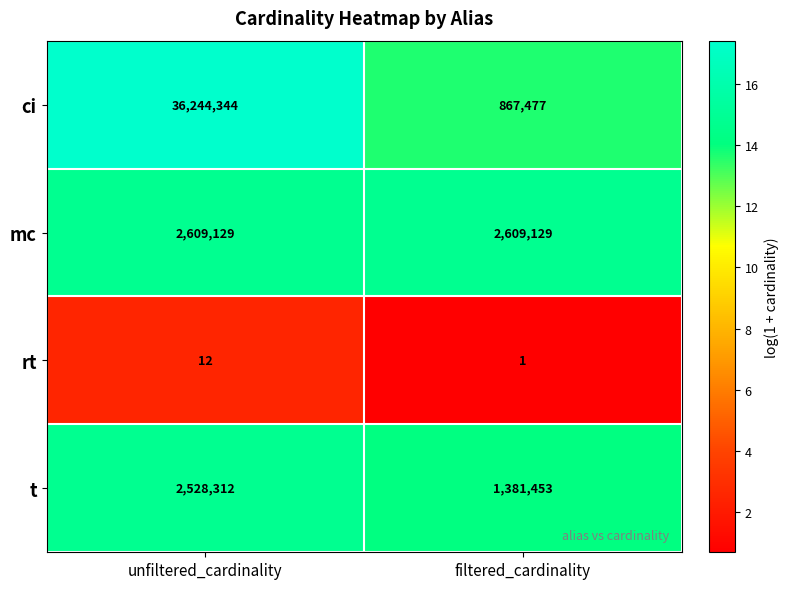

Which series changed the most between unfiltered_cardinality and filtered_cardinality?

ci